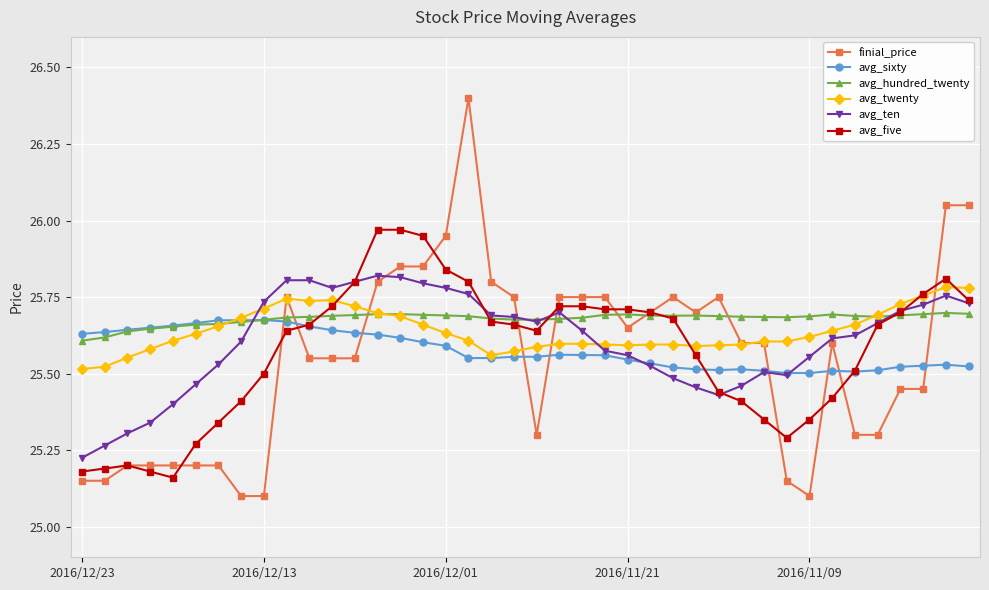

How many avg_ten values are between 25 and 26?

40